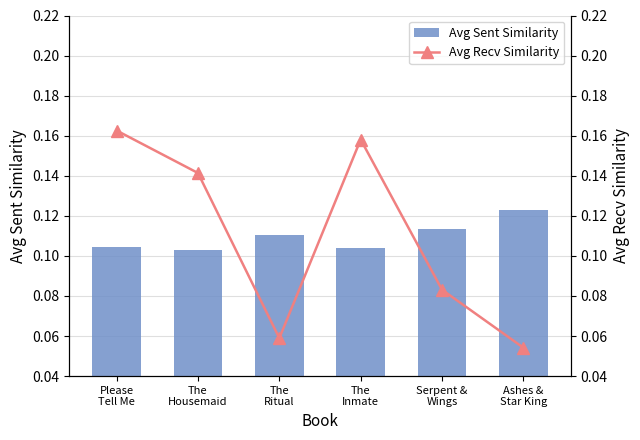

What is the average value of the Avg Sent Similarity series?

0.1